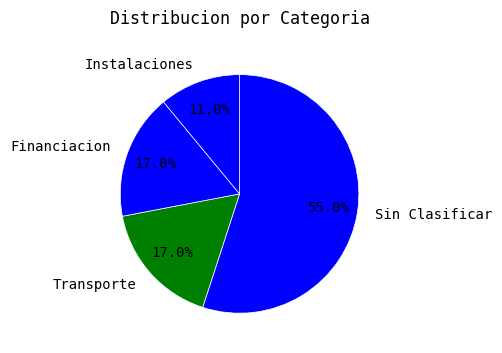

Is the sum of Sin Clasificar and Instalaciones greater than half?

Yes